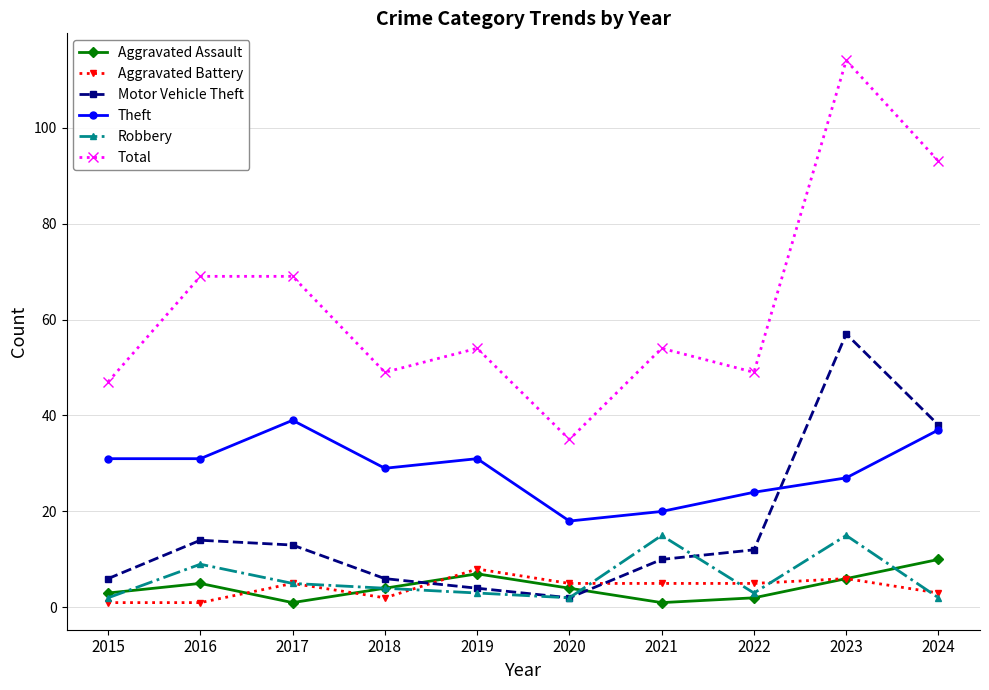

True or false: Motor Vehicle Theft has more than 0 interior local peaks.

True